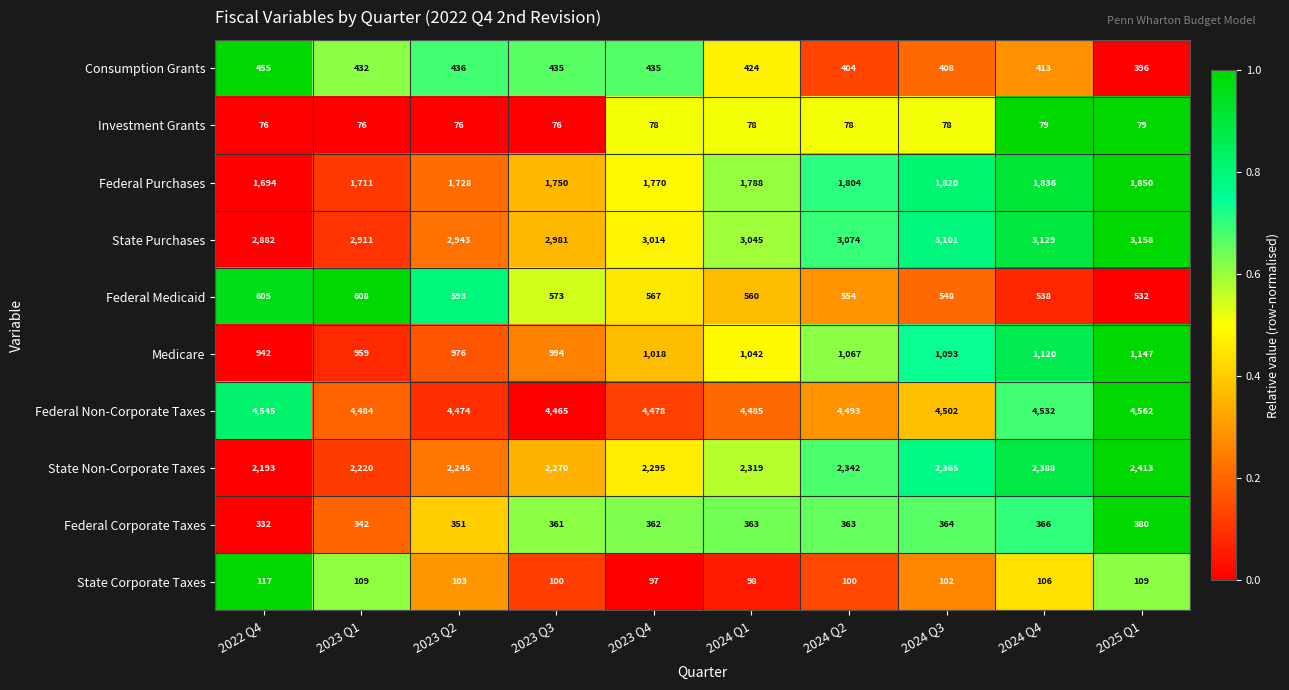

What is the spread (max minus min) of values at 2023 Q4?

4400